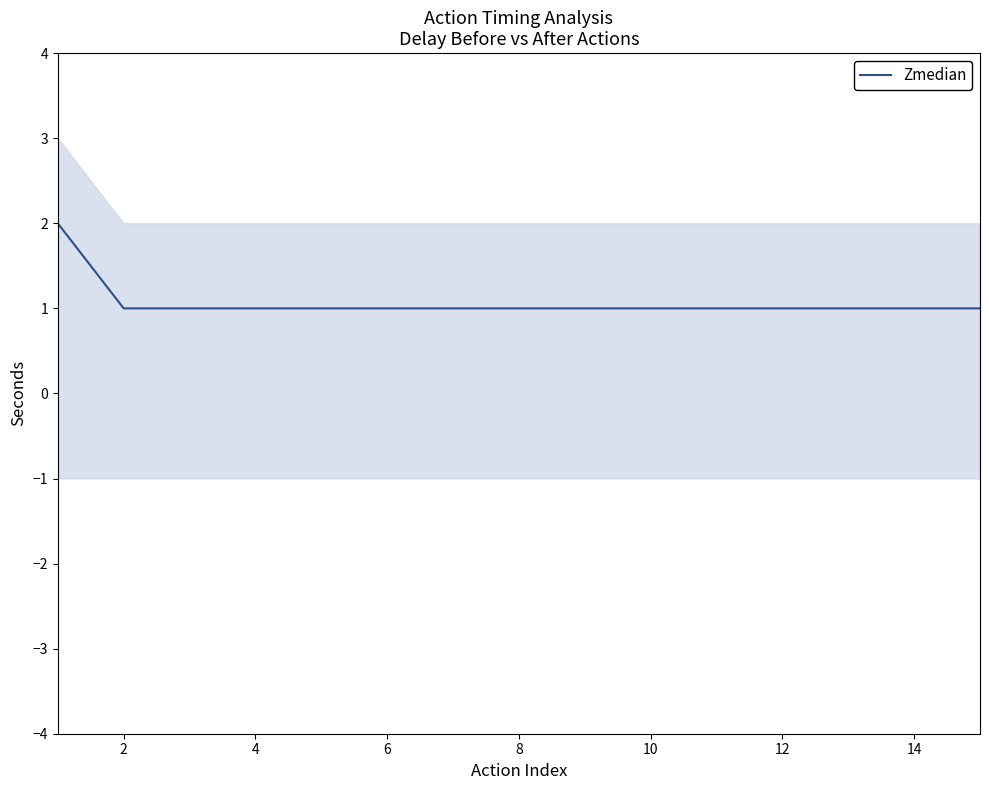

The value of Zmedian at 8 is 1. True or false?

True